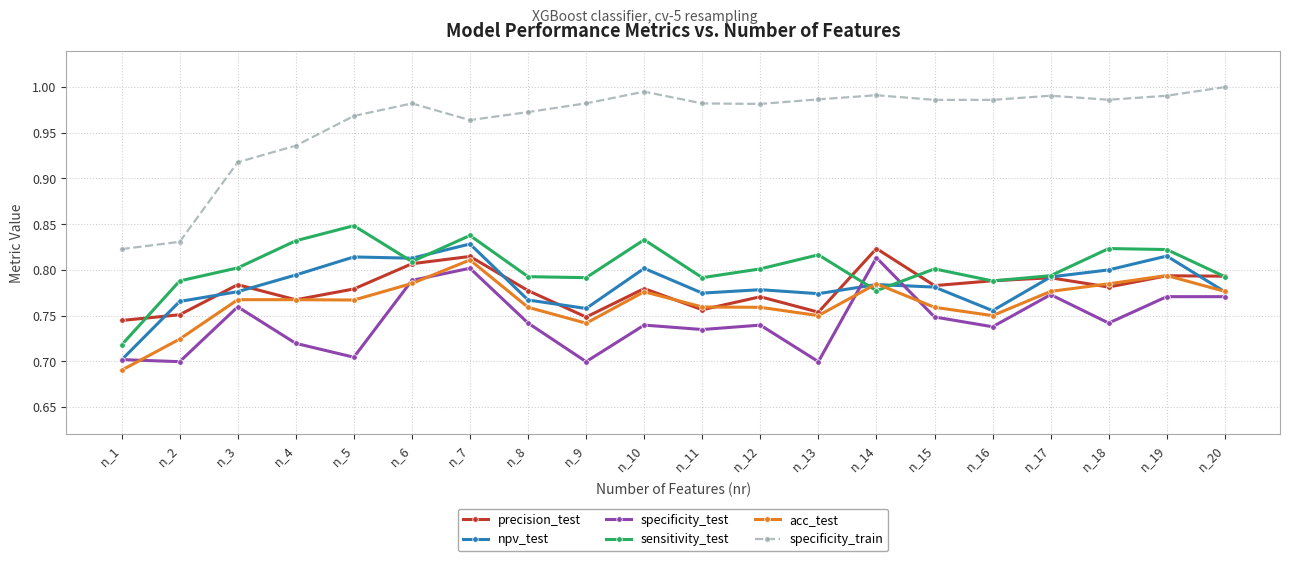

Which category has the lowest value across all series?

n_1